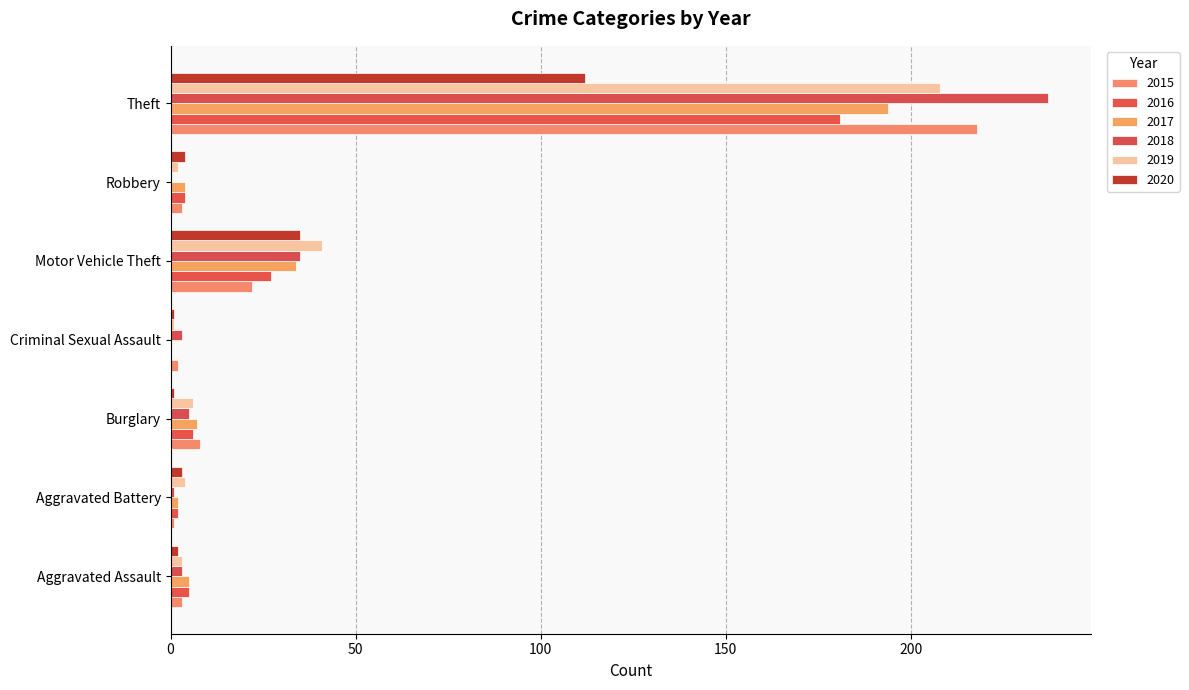

What is the maximum value shown in the chart?

237